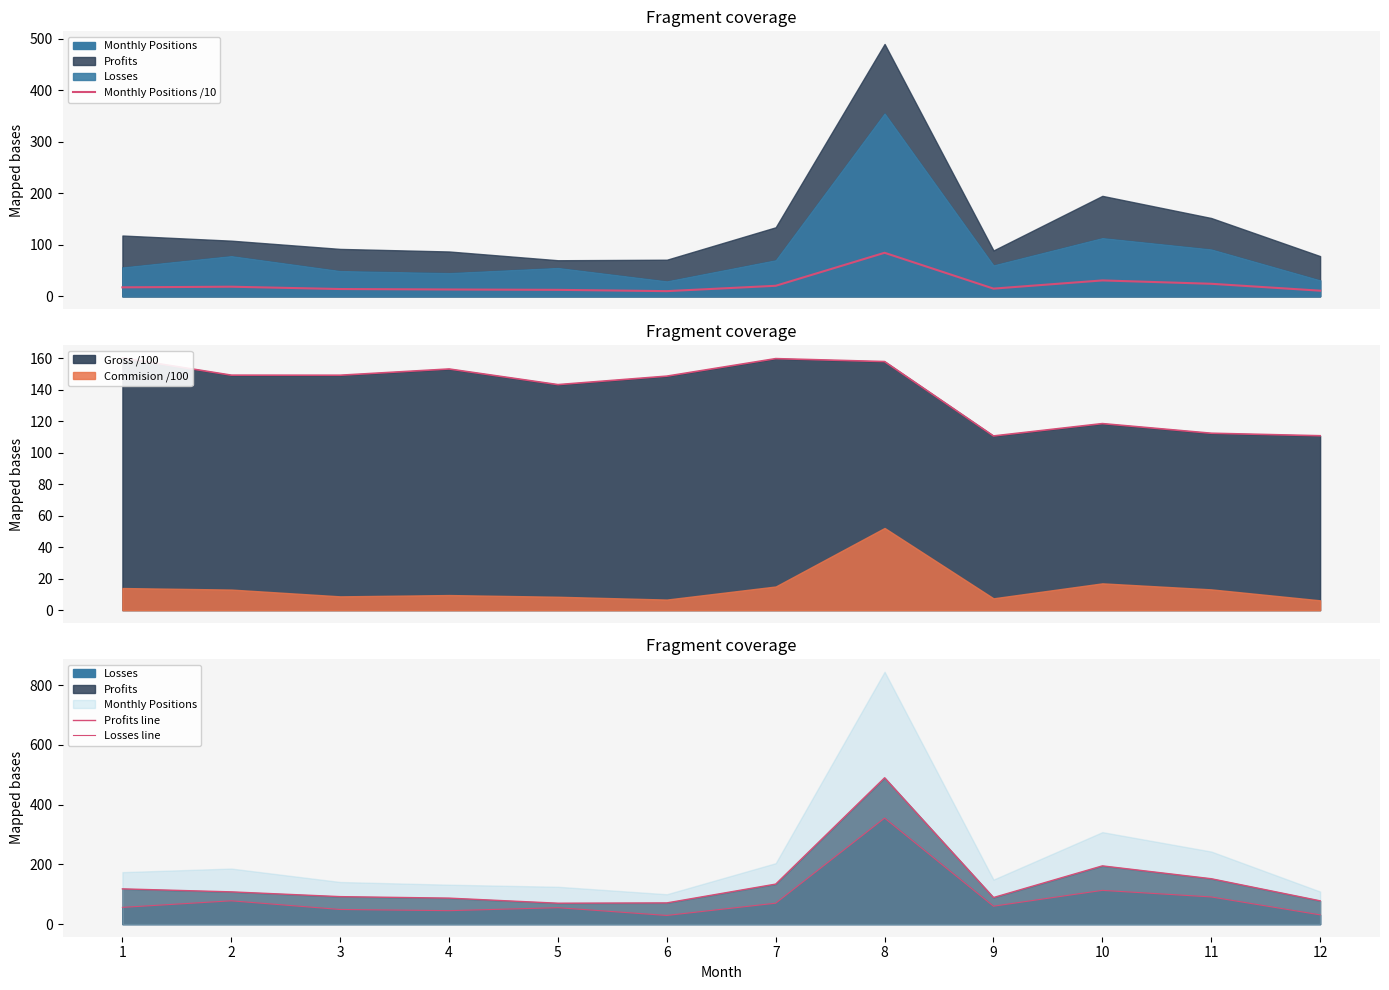

Which series has the largest range (max minus min)?

Profits line